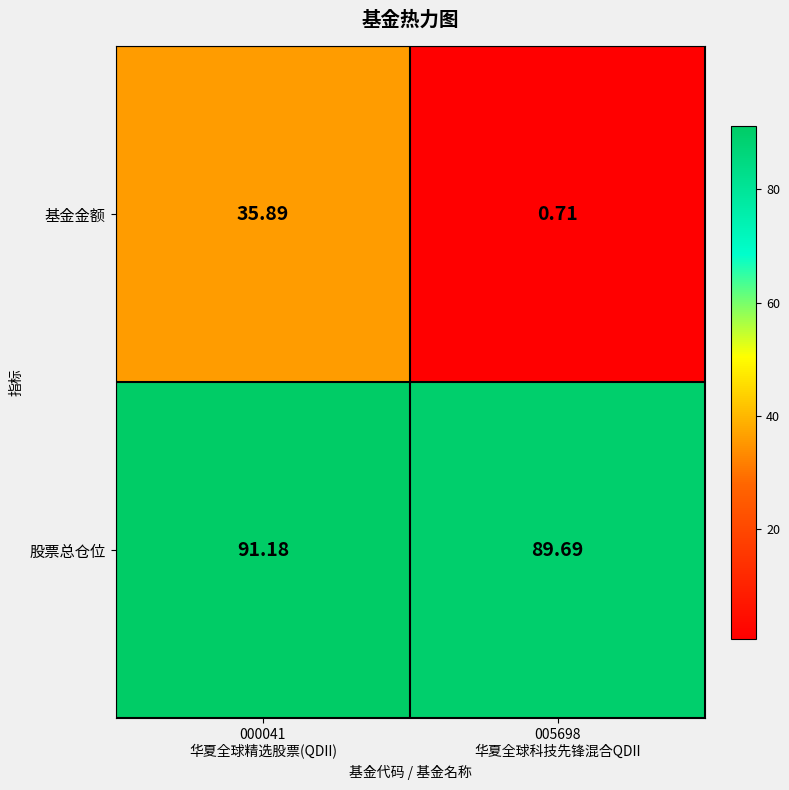

How many values in the 股票总仓位 series exceed 91?

1